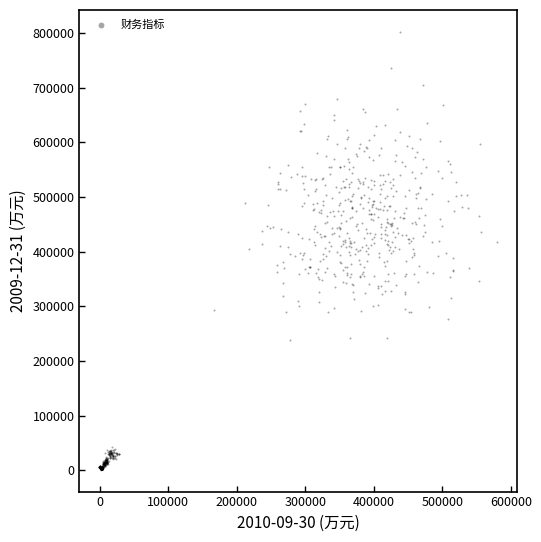

What is the range of X values (max minus min)?

580479.7